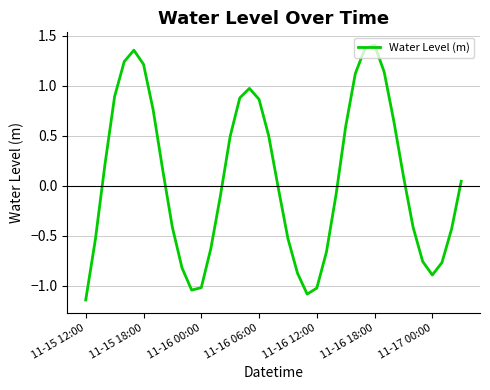

What is the difference between the maximum and minimum values?

2.5